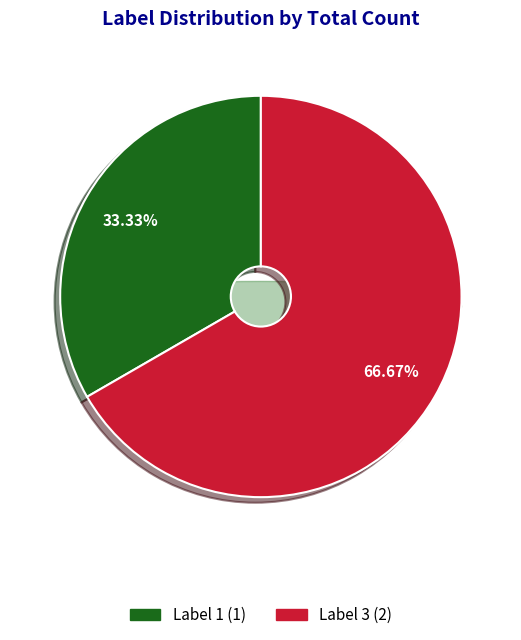

To the nearest percent, what percentage of the pie is 1?

33%